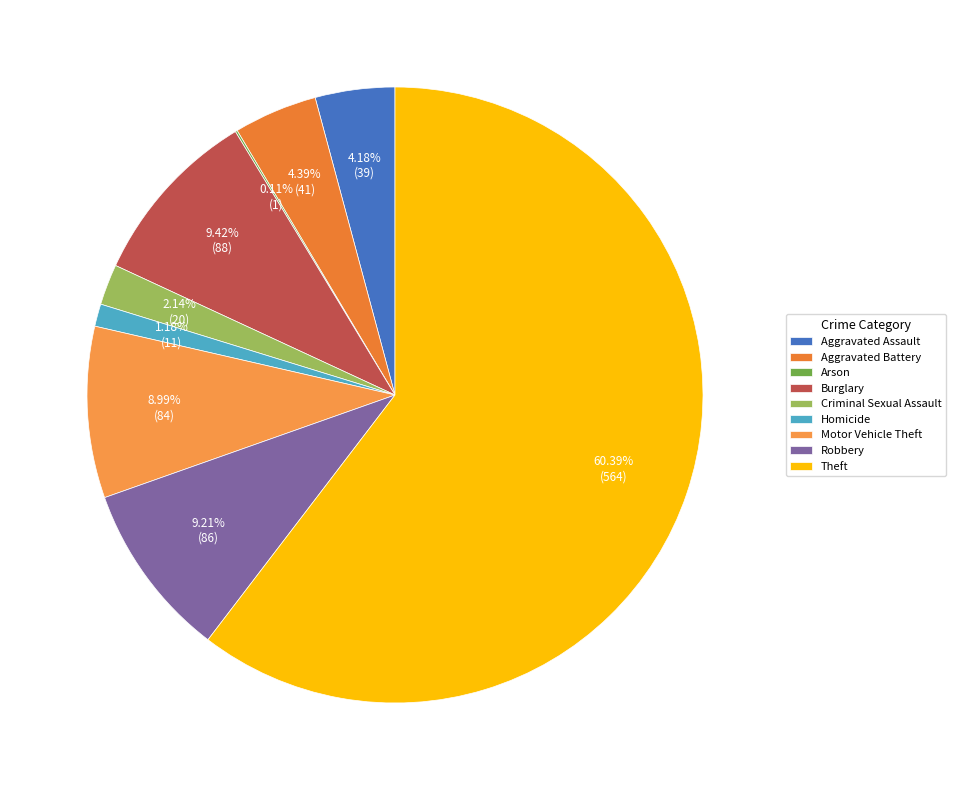

Is there any slice that represents more than half of the pie?

Yes